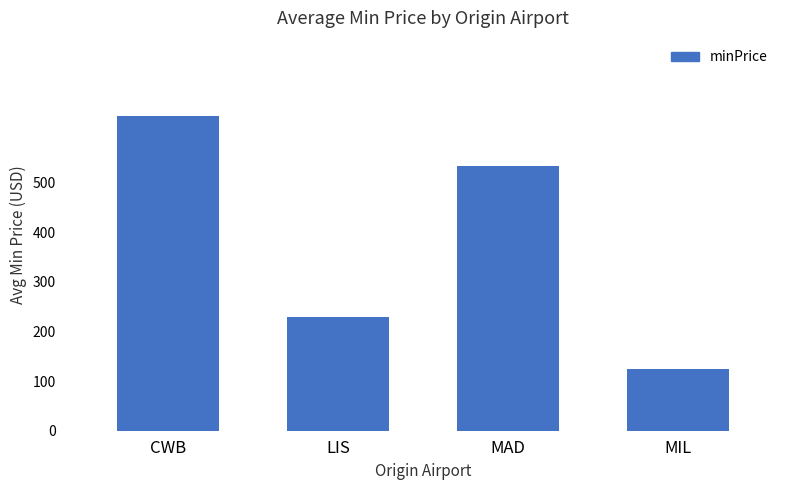

At which category does the chart reach its minimum across all series?

MIL